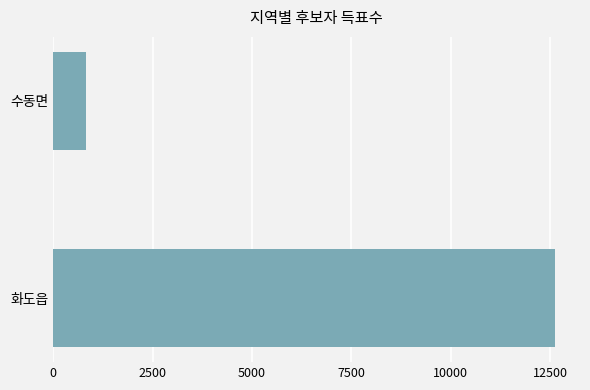

At which category does the chart reach its minimum across all series?

수동면